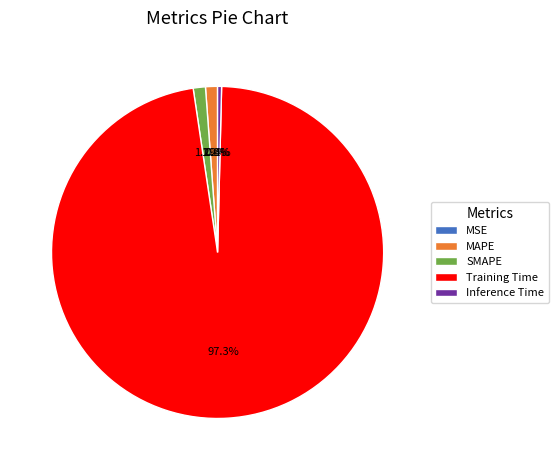

Is it true that Training Time is 97% of the pie?

True